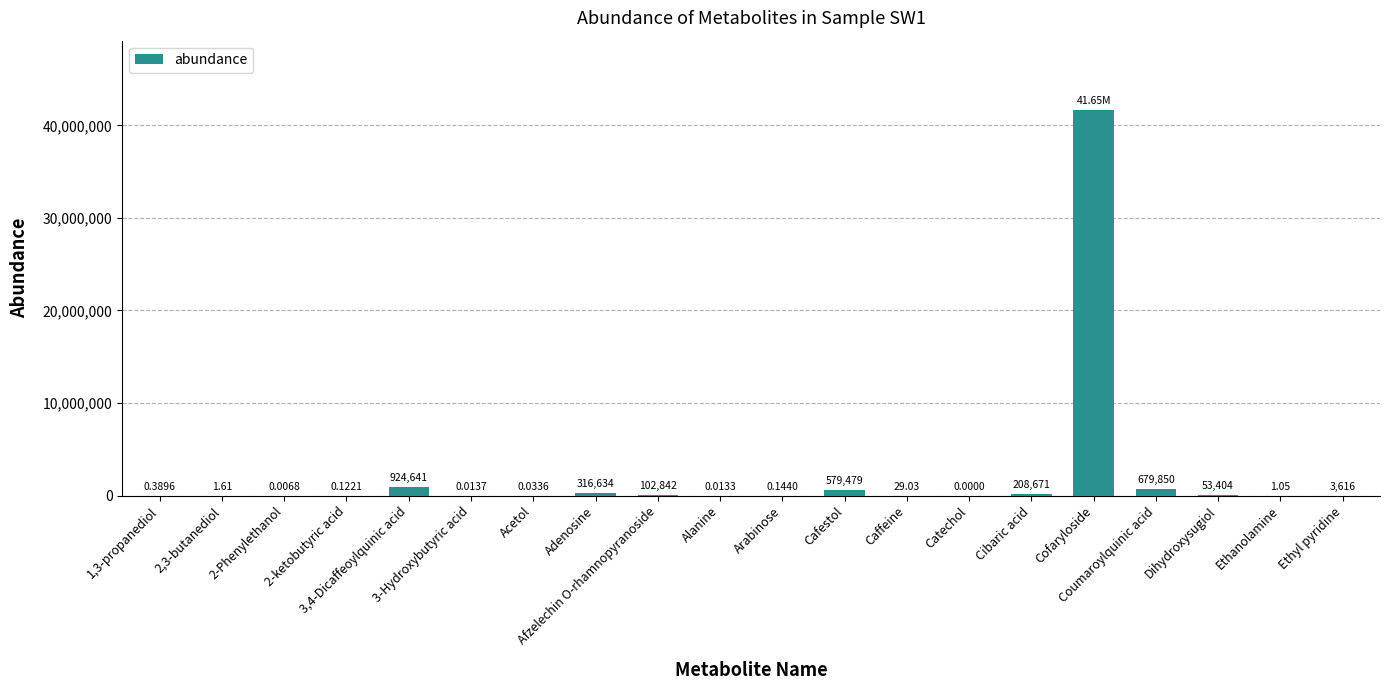

Reading left to right, extract all data points from this chart.

0.4	1.6	0.0	0.1	924641.1	0.0	0.0	316633.5	102841.6	0.0	0.1	579478.6	29.0	0.0	208671.1	41650448.9	679849.6	53404.2	1.1	3616.4